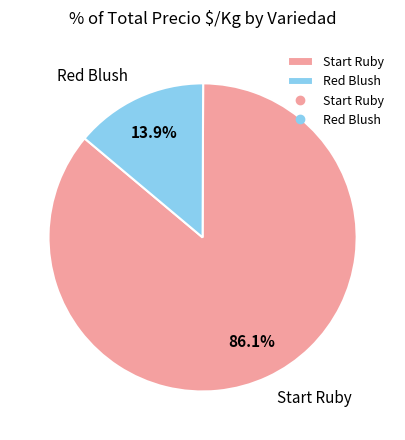

Is Red Blush the majority of the pie?

No